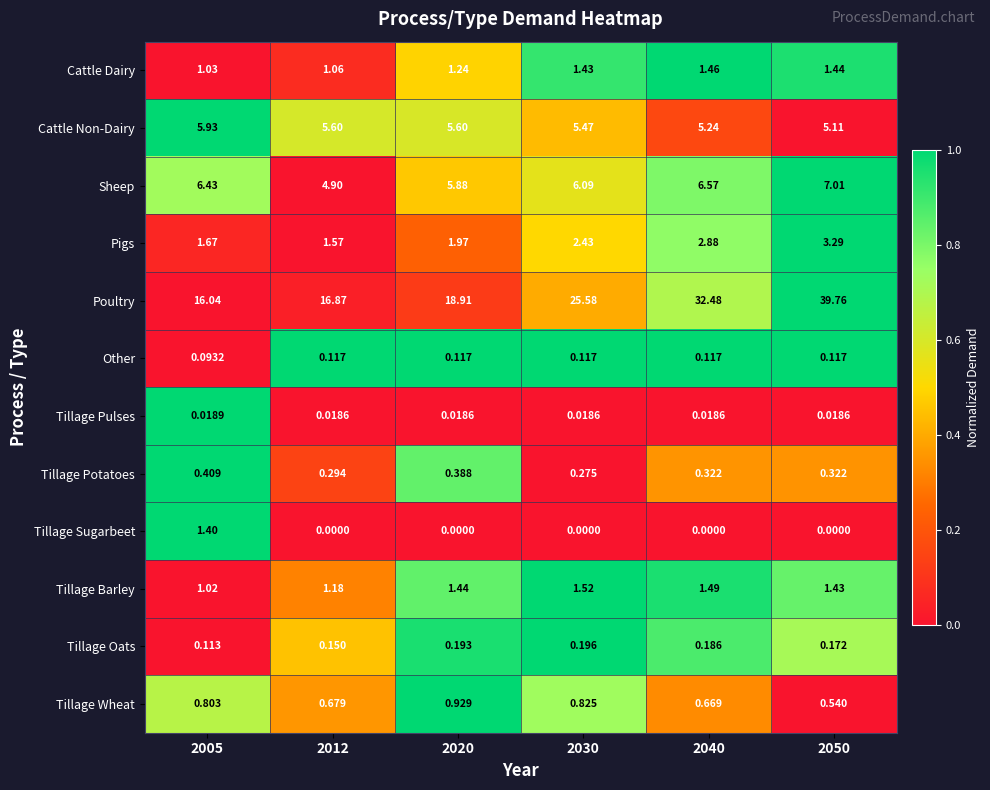

Is the value of Poultry at 2020 greater than the value of Tillage Pulses at 2030?

Yes